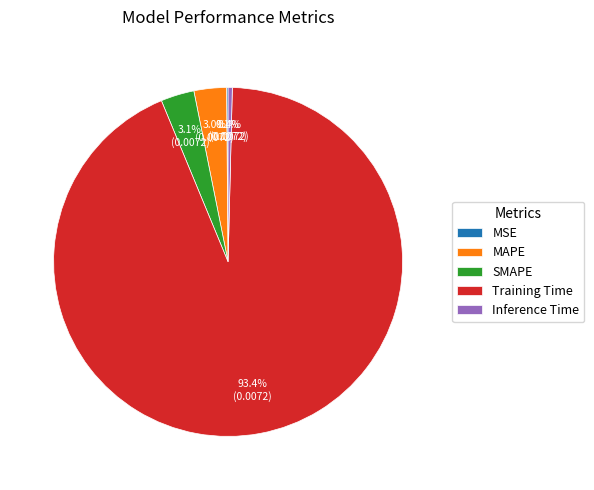

Which category has the biggest portion of the pie?

Training Time